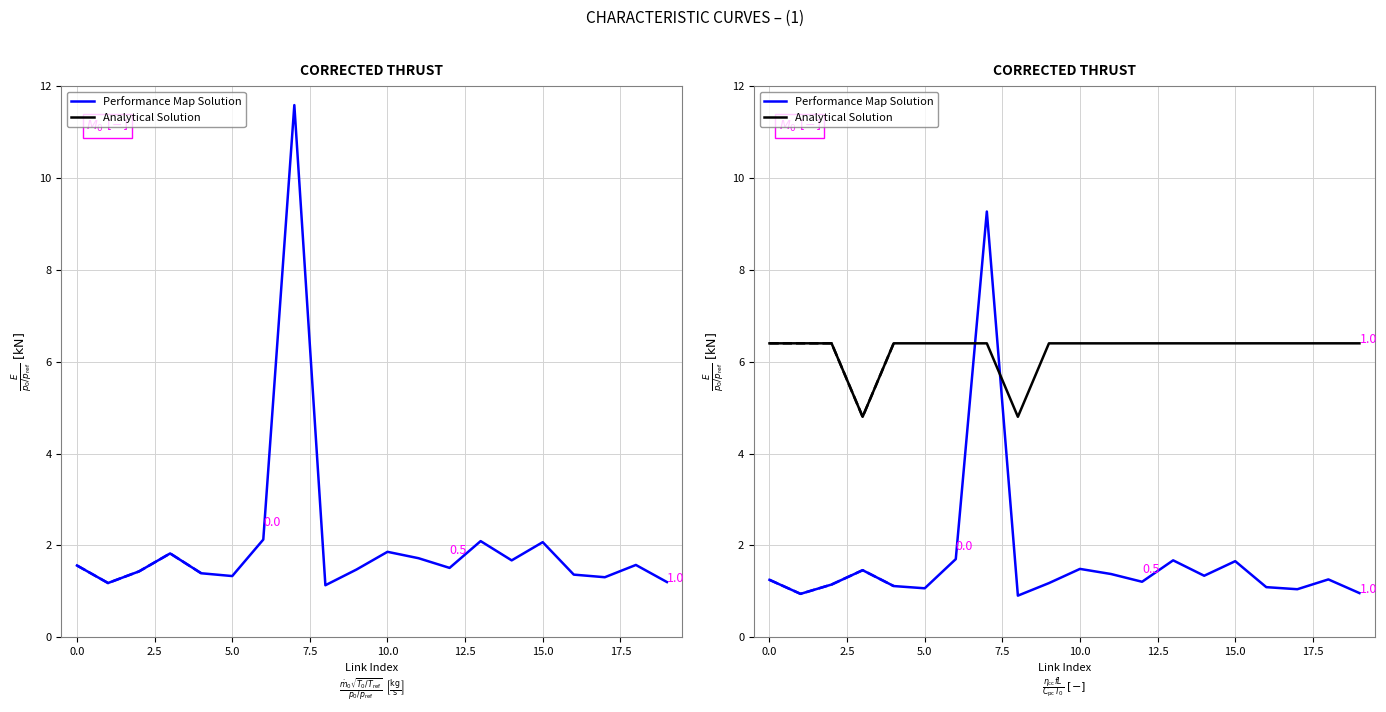

What is the sum of the Analytical Solution values at 2.5 and 10?

12.8